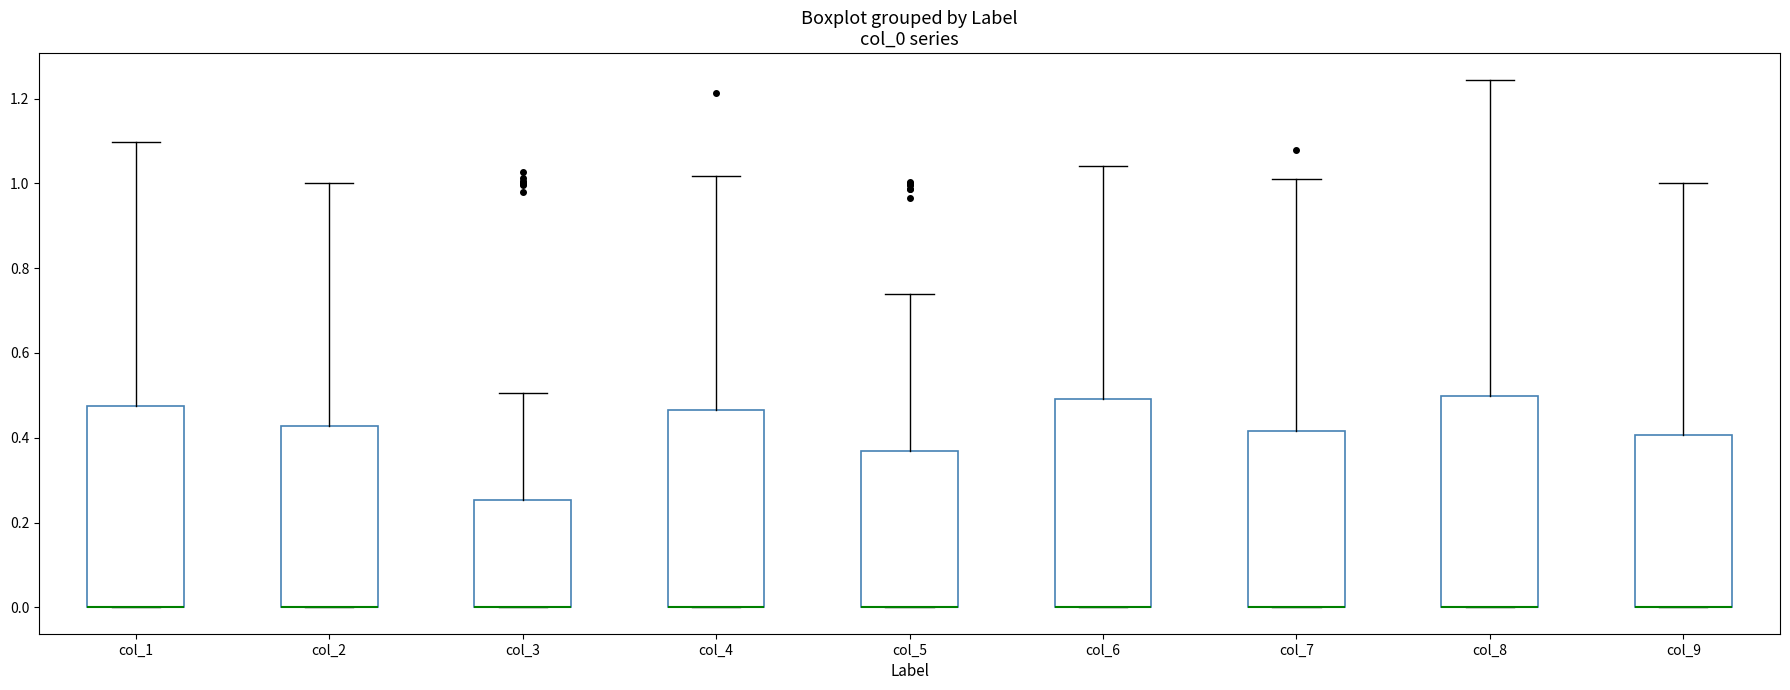

Reading left to right, transcribe this box plot: for each box, give where its median line is, the range the box spans, and where its two whiskers end, as read against the y-axis. The values are not printed on the chart, so give them approximately, as read against the axis.

col_1: median 0.00 (drawn on the box's lower edge), box 0.00 to 0.48, whiskers 0.00 to 1.10
col_2: median 0.00 (drawn on the box's lower edge), box 0.00 to 0.42, whiskers 0.00 to 1.00
col_3: median 0.00 (drawn on the box's lower edge), box 0.00 to 0.26, whiskers 0.00 to 0.50
col_4: median 0.00 (drawn on the box's lower edge), box 0.00 to 0.46, whiskers 0.00 to 1.02
col_5: median 0.00 (drawn on the box's lower edge), box 0.00 to 0.36, whiskers 0.00 to 0.74
col_6: median 0.00 (drawn on the box's lower edge), box 0.00 to 0.50, whiskers 0.00 to 1.04
col_7: median 0.00 (drawn on the box's lower edge), box 0.00 to 0.42, whiskers 0.00 to 1.02
col_8: median 0.00 (drawn on the box's lower edge), box 0.00 to 0.50, whiskers 0.00 to 1.24
col_9: median 0.00 (drawn on the box's lower edge), box 0.00 to 0.40, whiskers 0.00 to 1.00